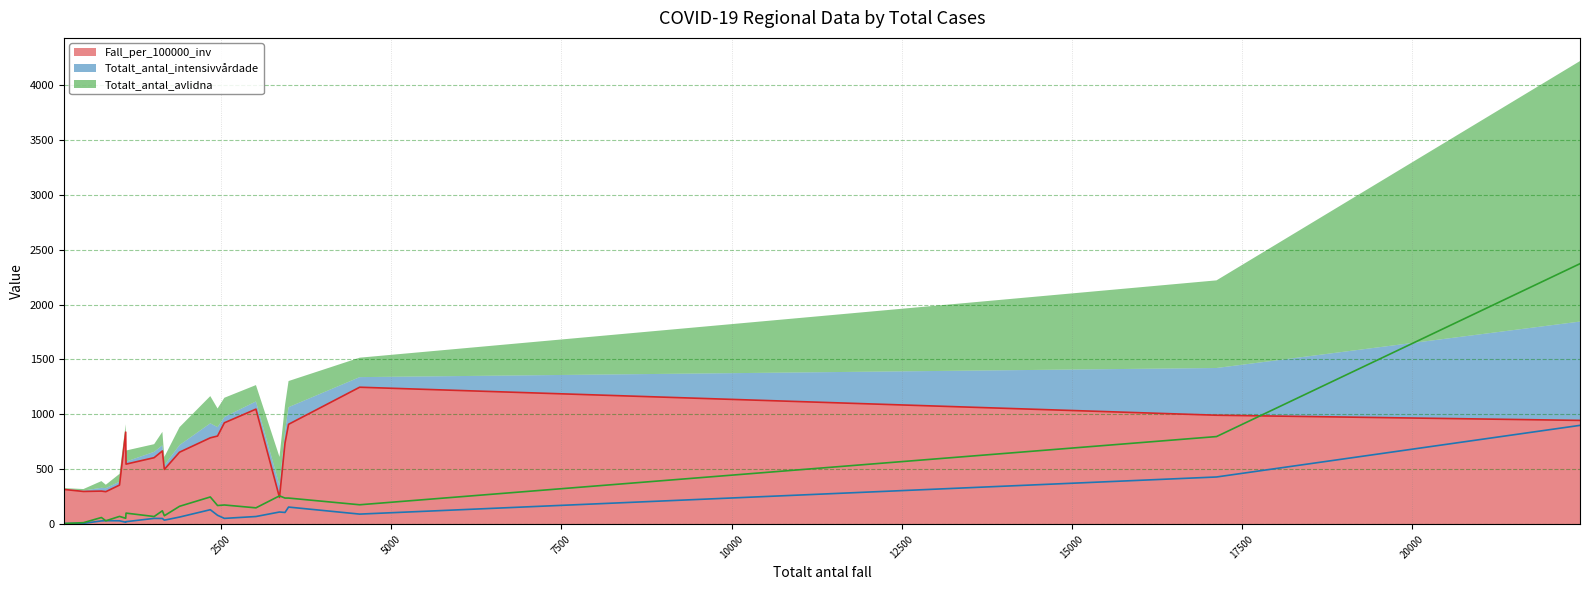

True or false: Fall_per_100000_inv has a value of 356.2 at Värmland.

True